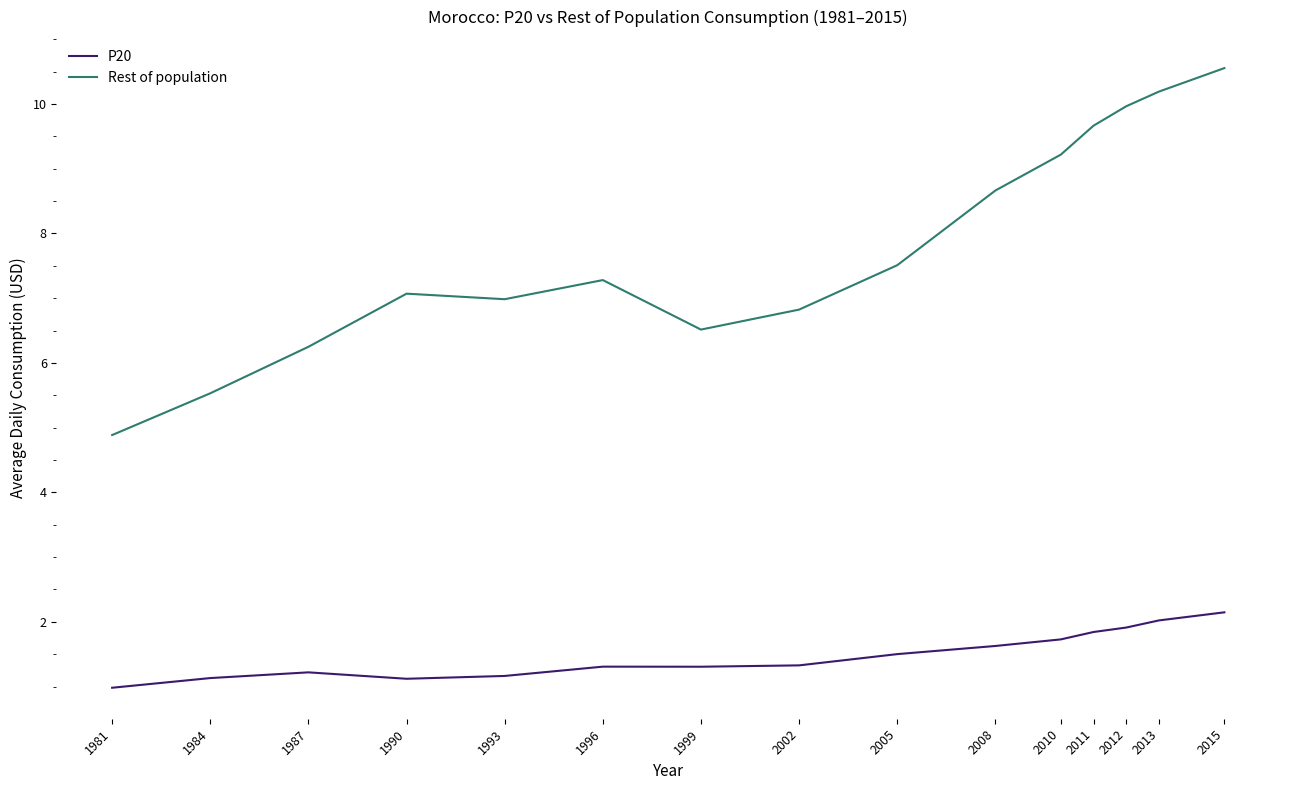

Which series changed the most between 1990 and 2010?

Rest of population